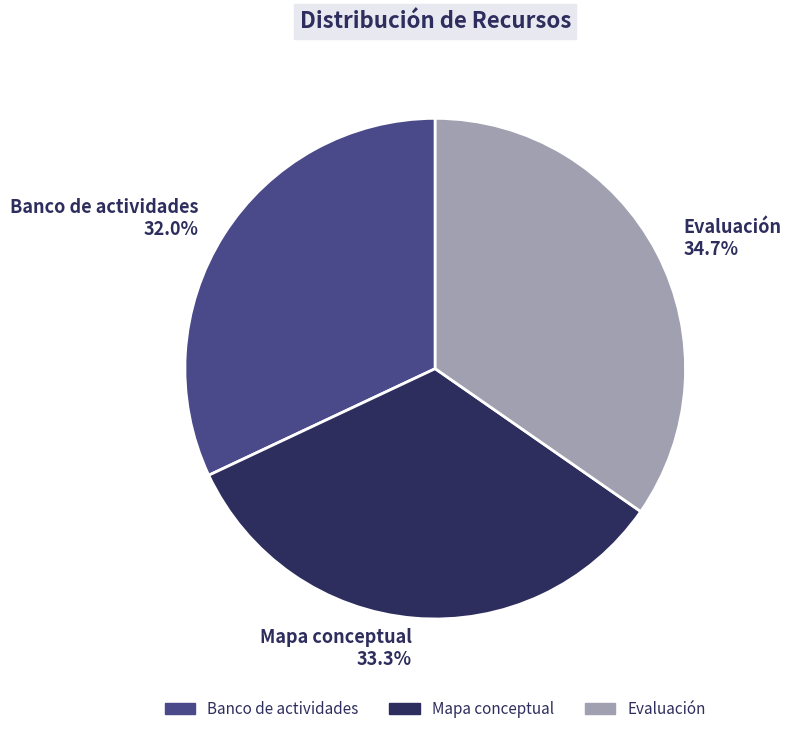

Do Mapa conceptual and Banco de actividades together represent more than half of the pie?

Yes